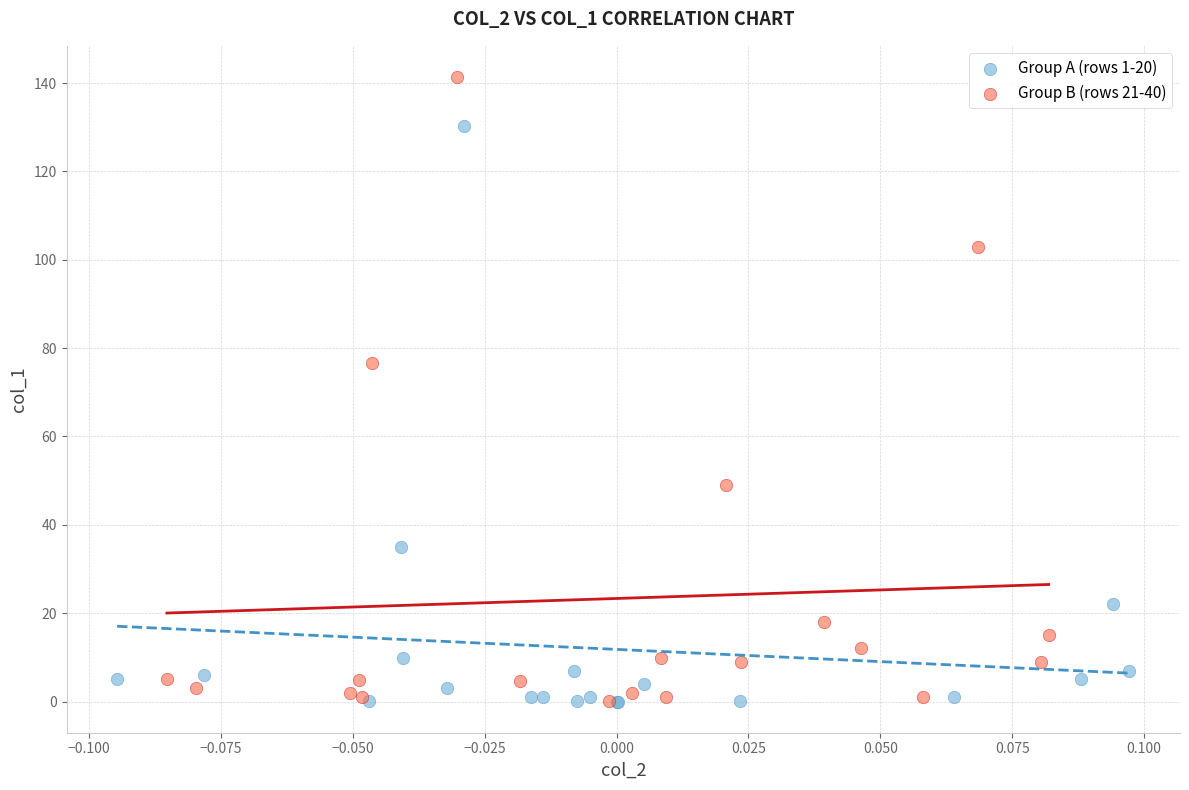

Which series has the widest spread of Y values?

Group B (rows 21-40)